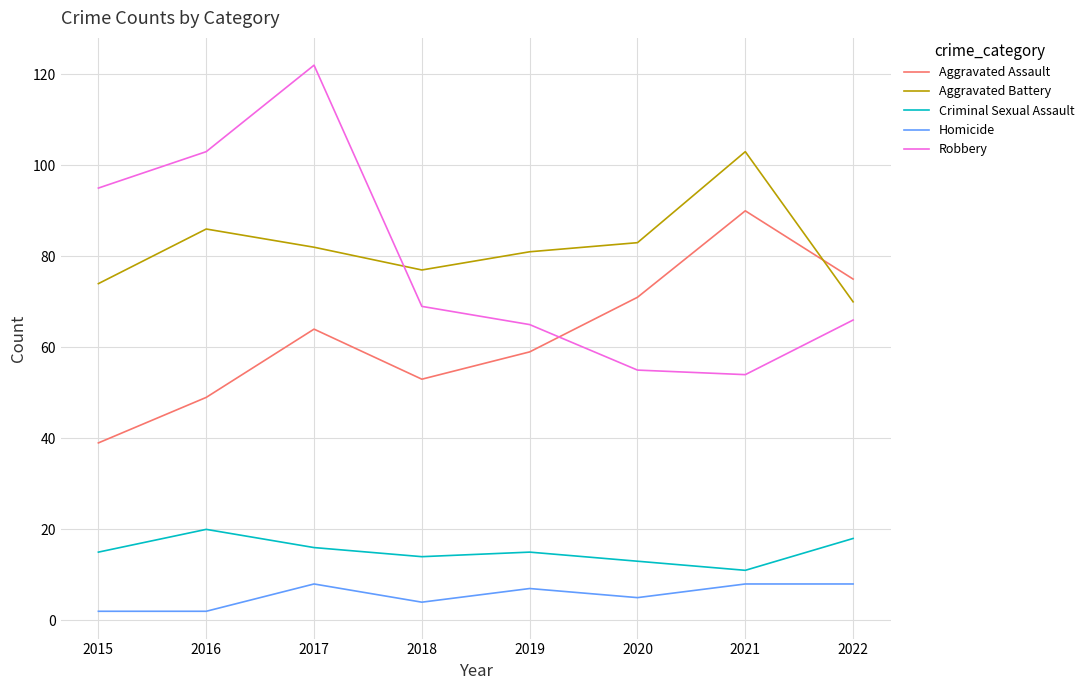

Reading left to right, list all the values displayed in this chart.

Aggravated Assault: 2015=39	2016=49	2017=64	2018=53	2019=59	2020=71	2021=90	2022=75
Aggravated Battery: 2015=74	2016=86	2017=82	2018=77	2019=81	2020=83	2021=103	2022=70
Criminal Sexual Assault: 2015=15	2016=20	2017=16	2018=14	2019=15	2020=13	2021=11	2022=18
Homicide: 2015=2	2016=2	2017=8	2018=4	2019=7	2020=5	2021=8	2022=8
Robbery: 2015=95	2016=103	2017=122	2018=69	2019=65	2020=55	2021=54	2022=66